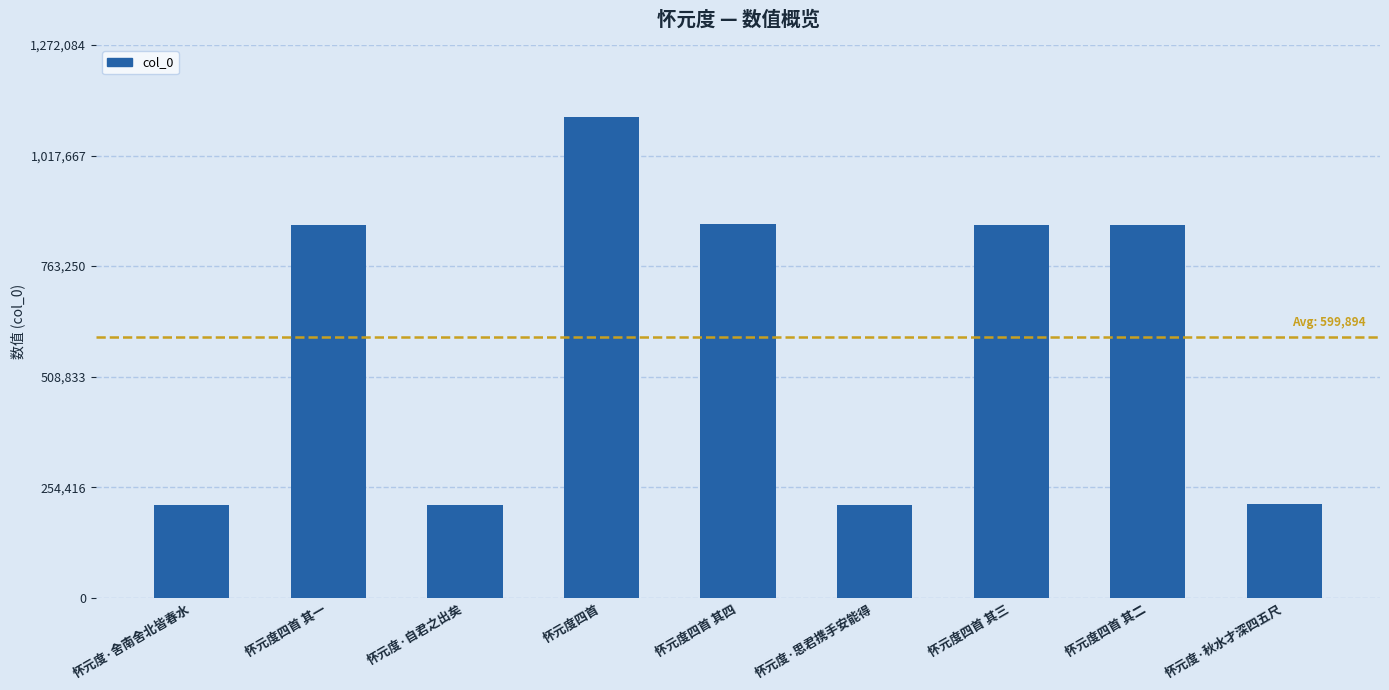

What is the value of the 3rd bar from the left?

214261